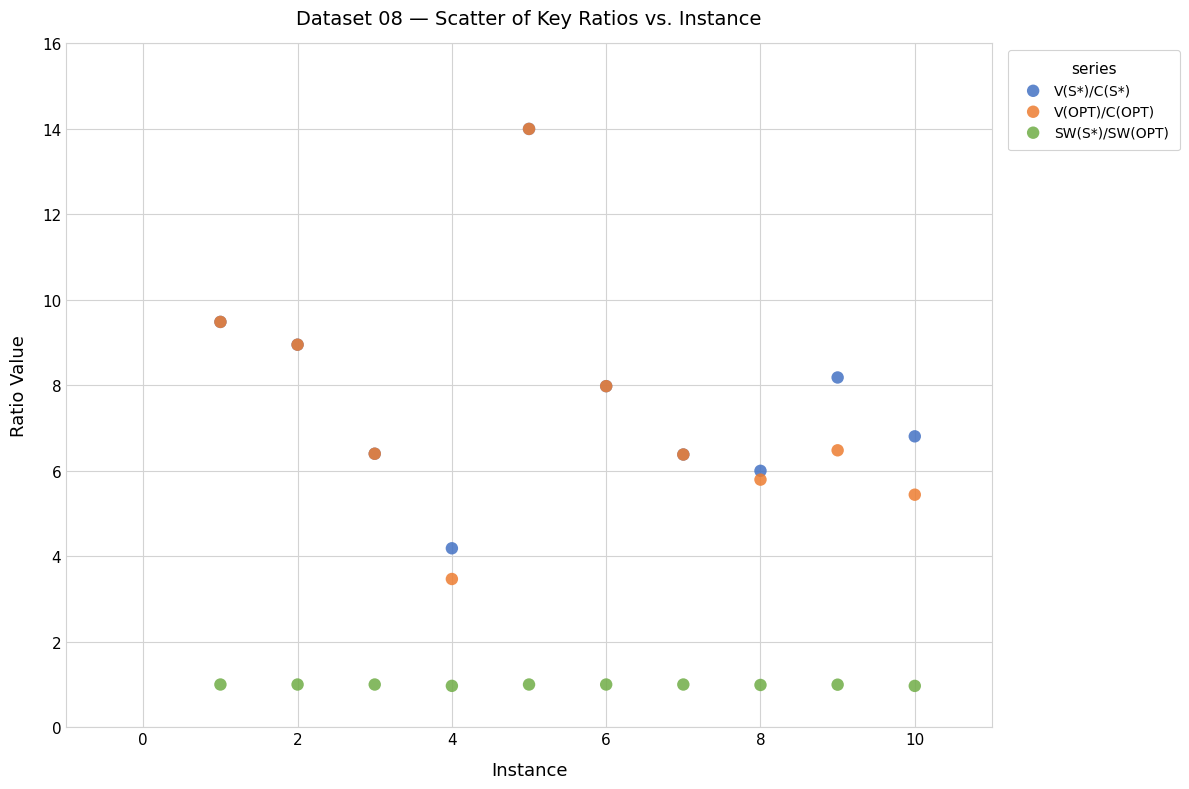

Across all series, what Y value is closest to 7?

6.8